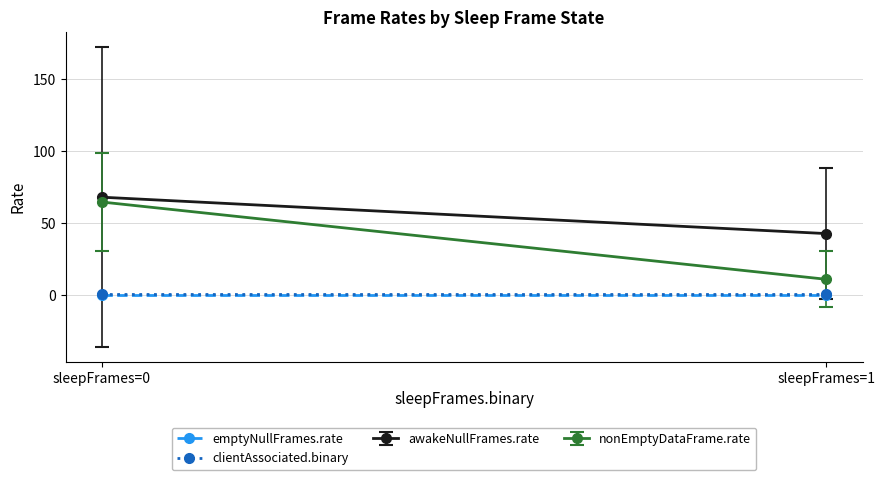

The clientAssociated.binary series shows 2 at sleepFrames=1. True or false?

False